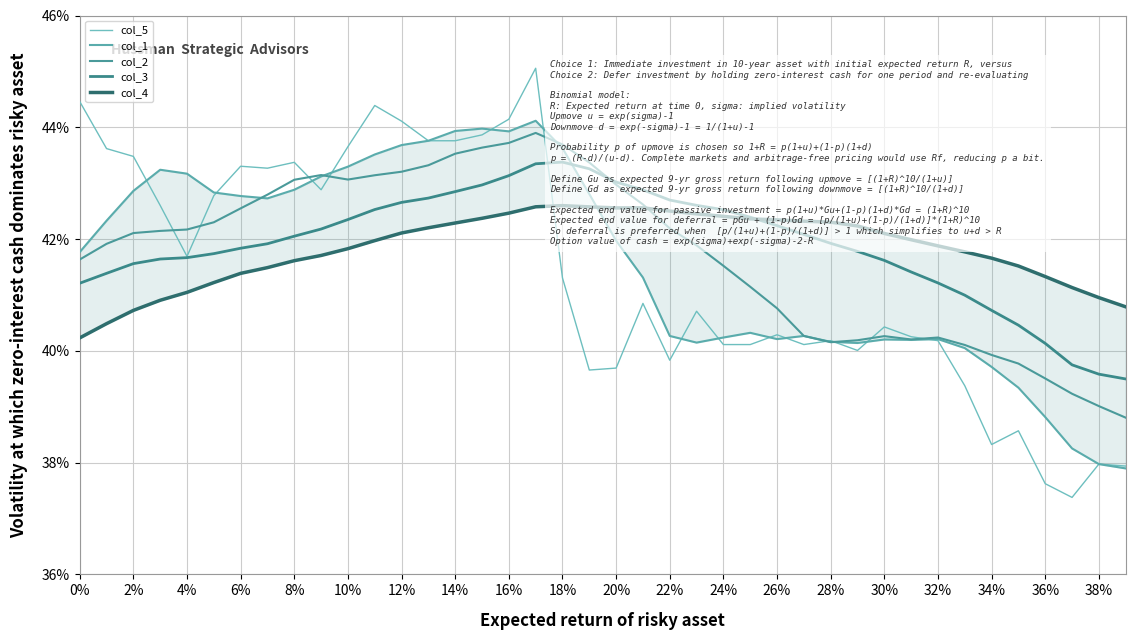

What value does the col_2 series have at 39?

0.4